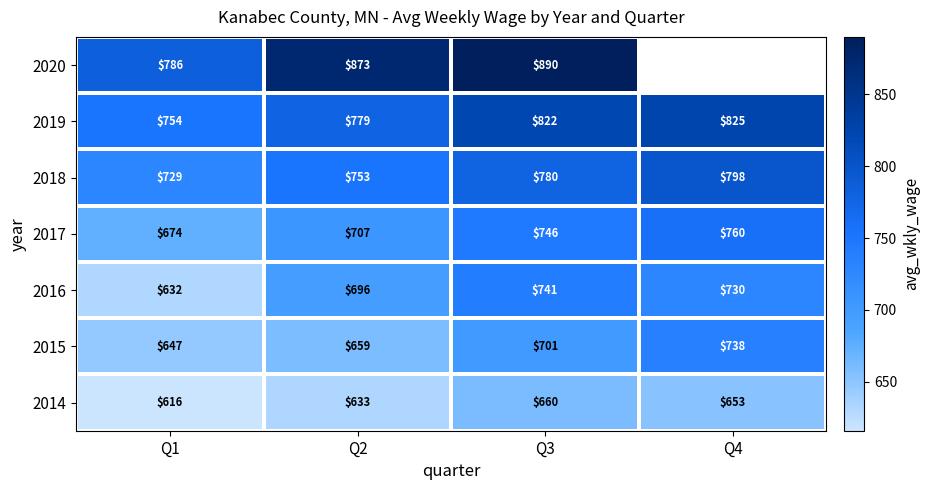

List the labels in order of 2015 value, smallest first.

Q1, Q2, Q3, Q4